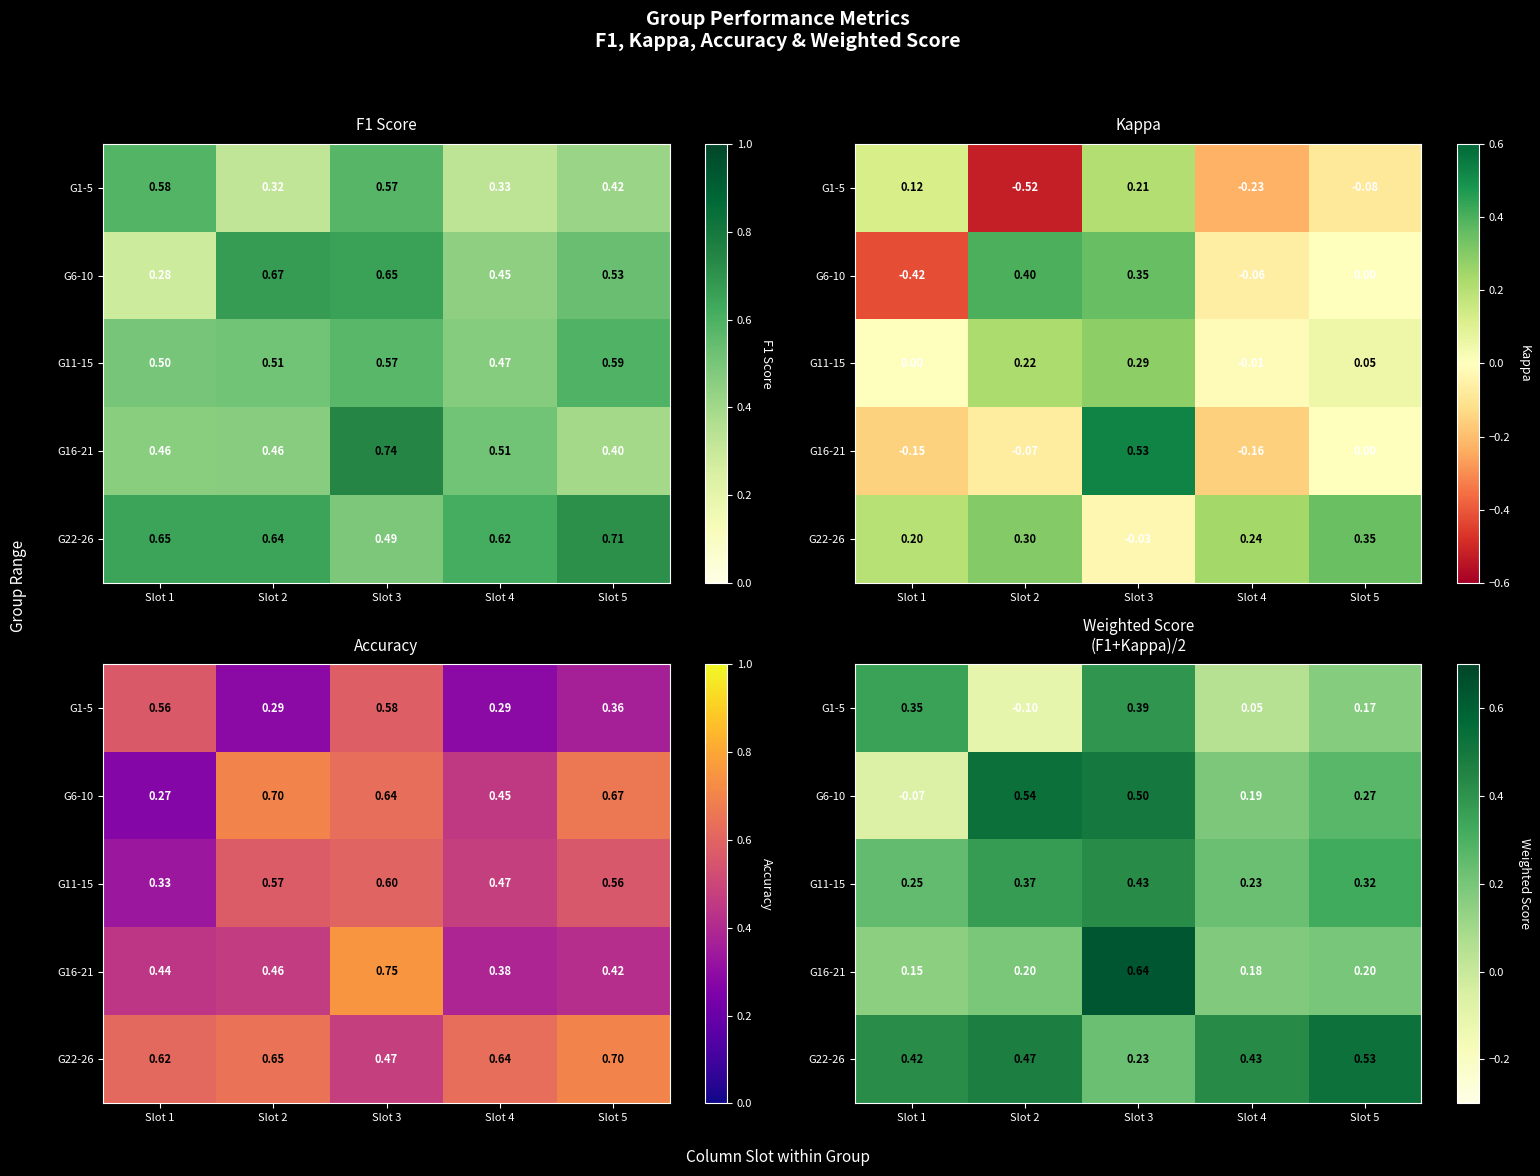

What is the difference between the highest and lowest values at Slot 3?

0.4